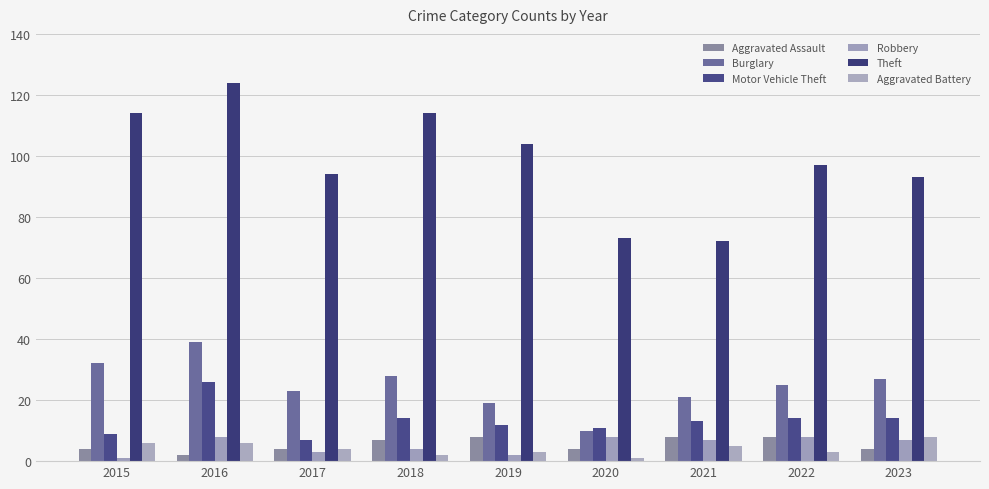

At which label is Aggravated Battery closest to 4?

2017